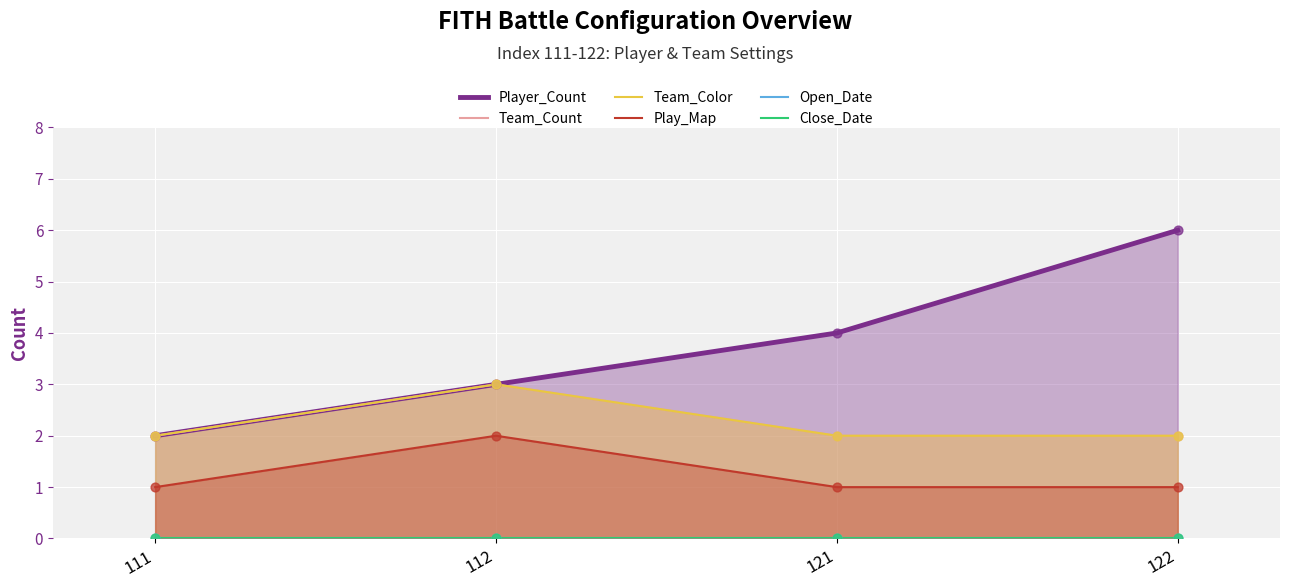

What is the total value across all series at 111?

7